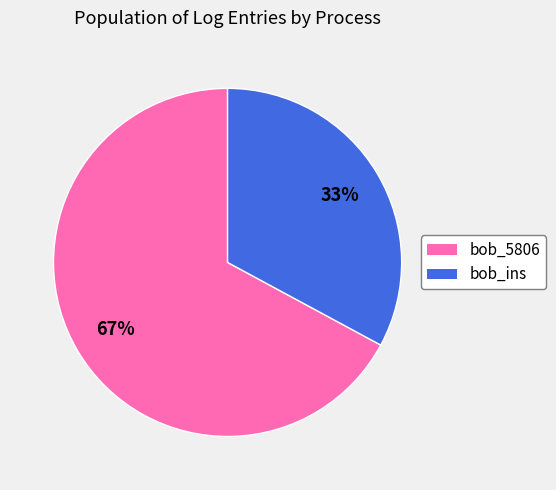

Do bob_5806 and bob_ins together represent more than half of the pie?

Yes